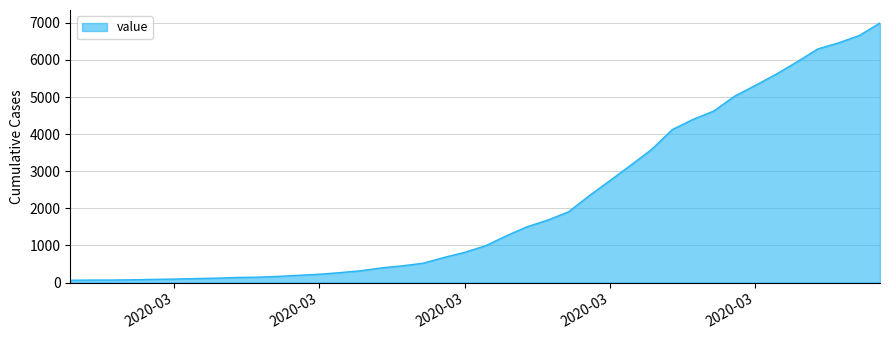

What is the greatest value displayed?

6995